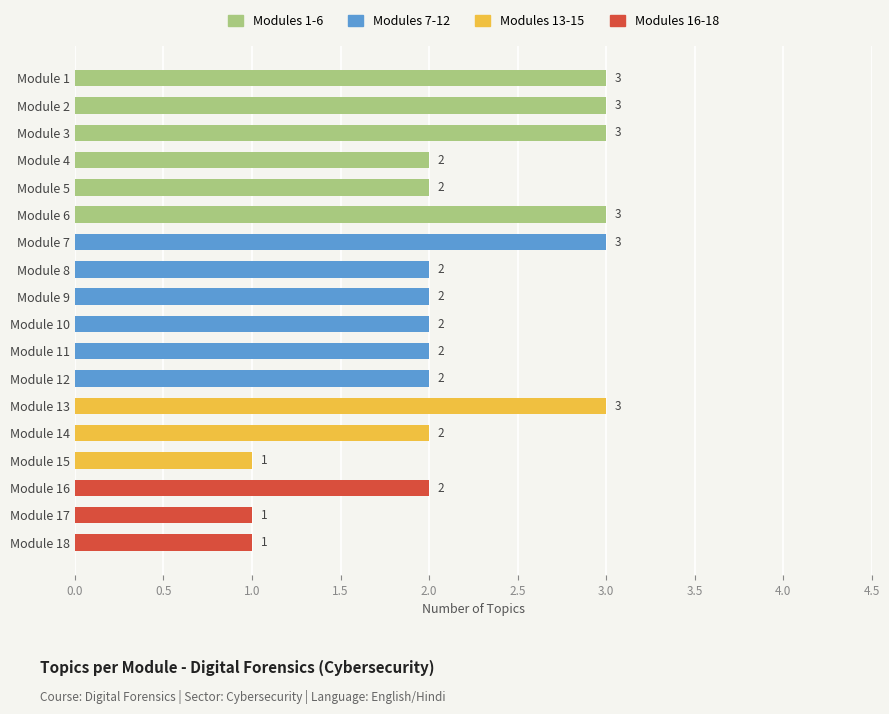

What is the smallest value displayed?

1